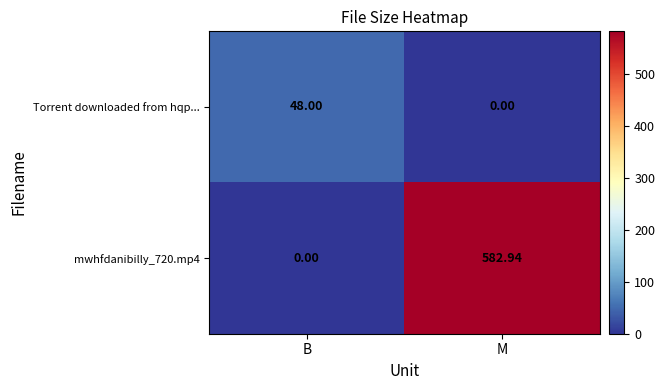

At which label does Torrent downloaded from hqp... reach its peak?

B